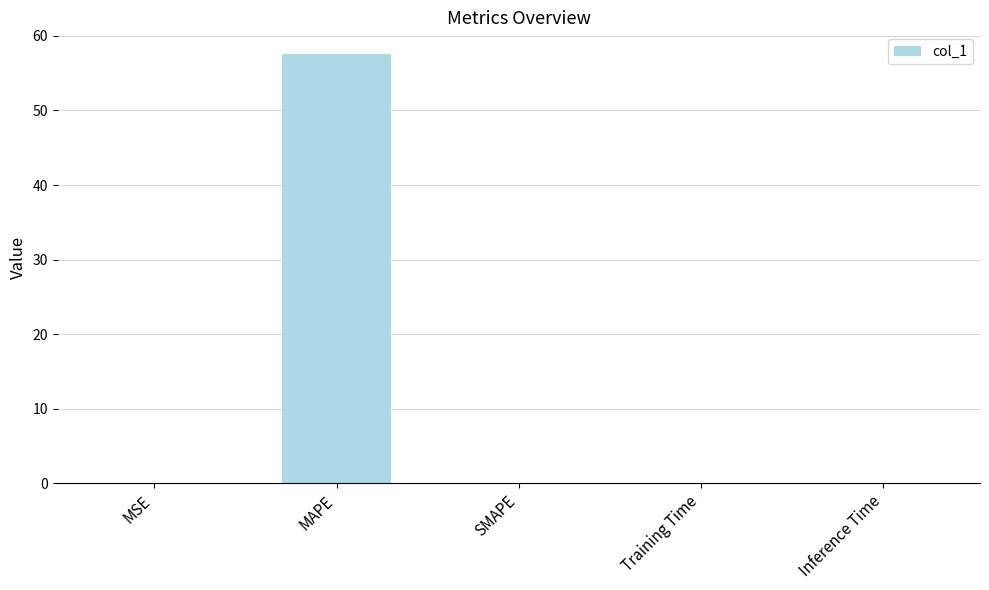

Is it true that the value at SMAPE is 18.5?

False